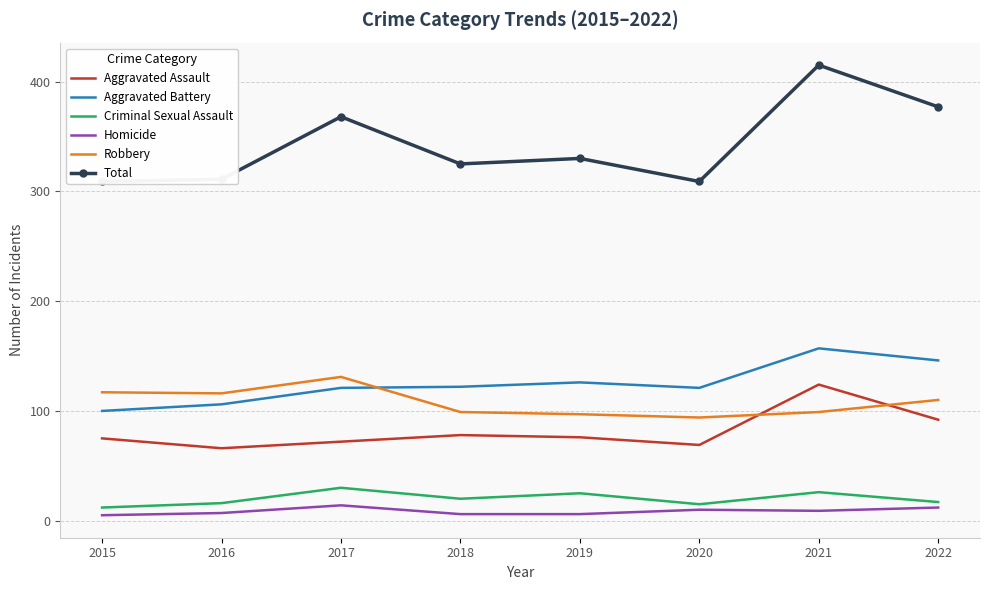

Reading left to right, transcribe all the data shown in this chart.

Aggravated Assault: 75	66	72	78	76	69	124	92
Aggravated Battery: 100	106	121	122	126	121	157	146
Criminal Sexual Assault: 12	16	30	20	25	15	26	17
Homicide: 5	7	14	6	6	10	9	12
Robbery: 117	116	131	99	97	94	99	110
Total: 309	311	368	325	330	309	415	377